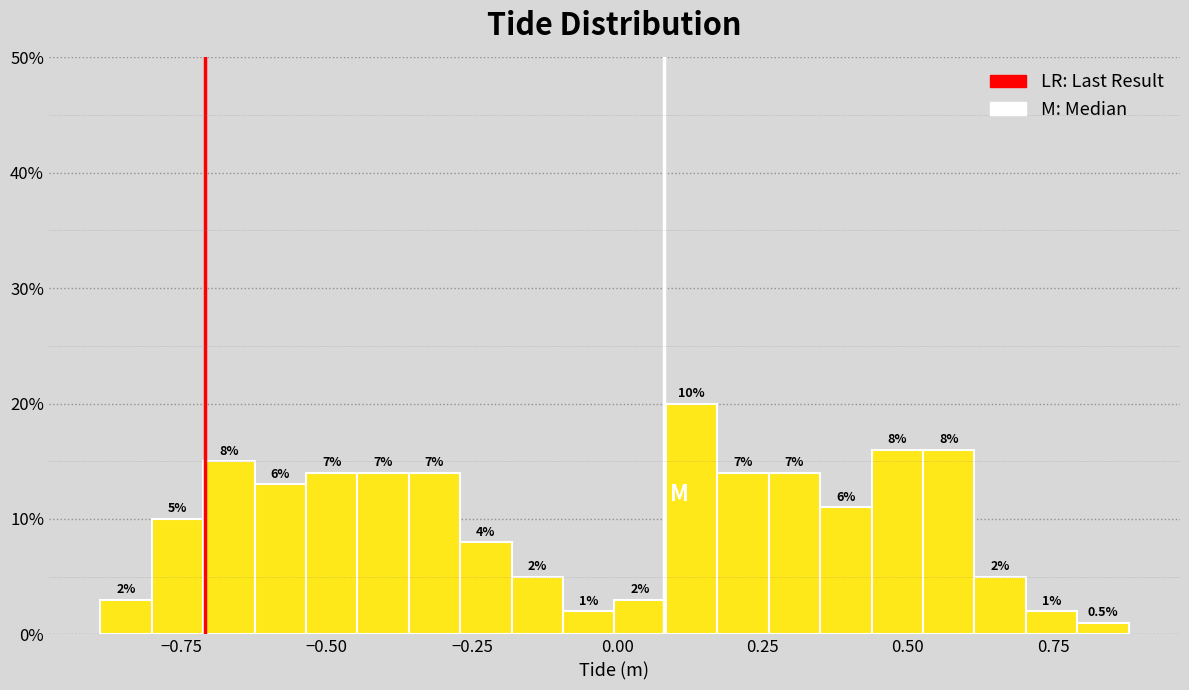

Around what value on the x-axis is the tallest bar? Give the approximate position of its centre, as read against the axis.

0.15